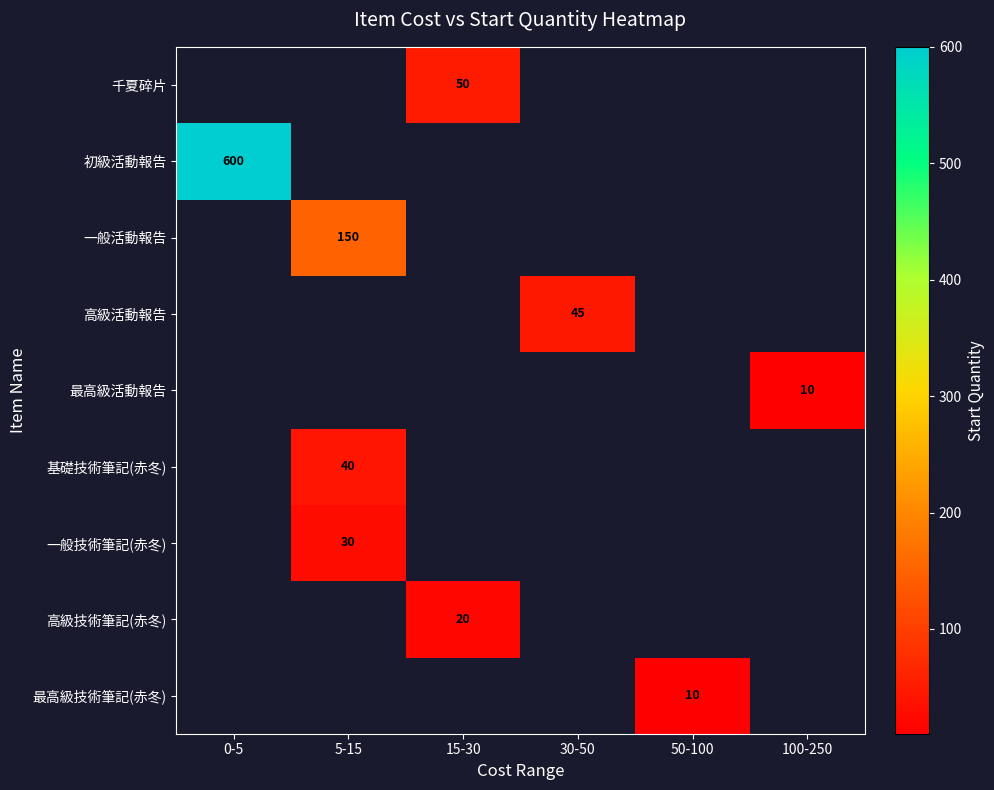

Is it true that 初級活動報告 equals 600 at 0-5?

True